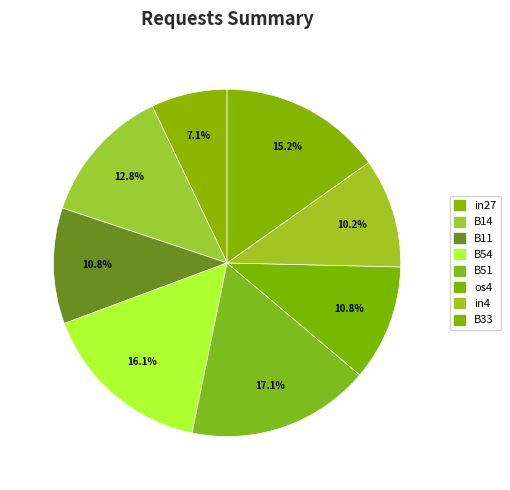

Is there a majority slice in this chart?

No